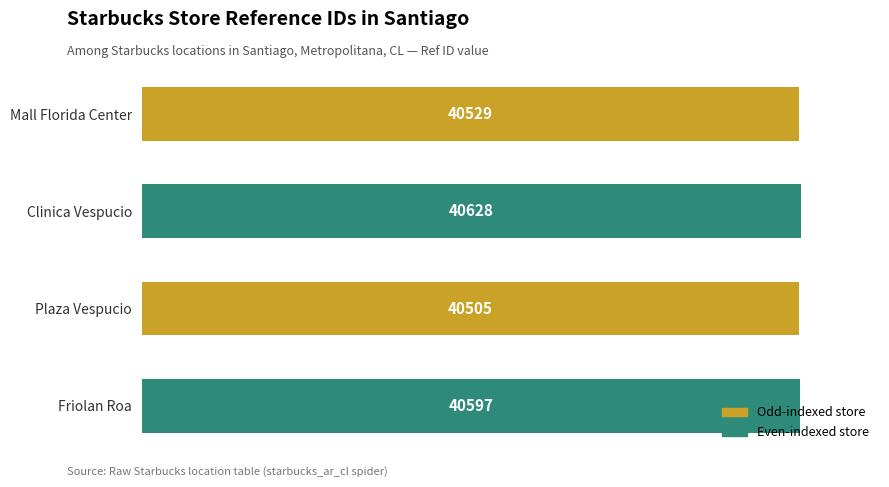

Count the values in the range 40529 to 40628.

3